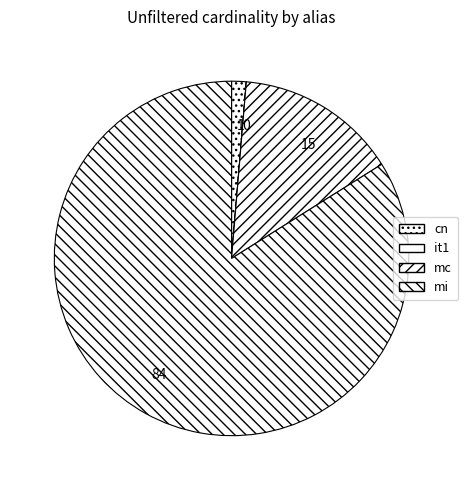

Is it true that mi is 84% of the pie?

True